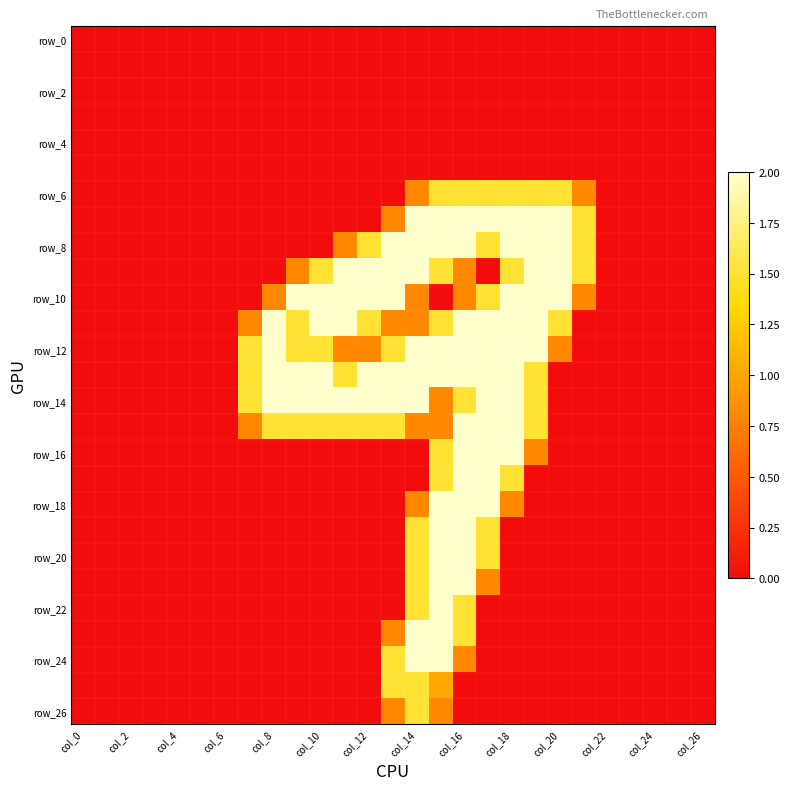

How many categories are shown in the chart?

27